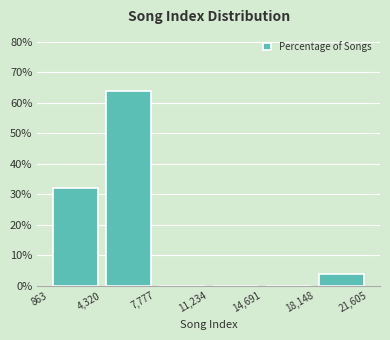

Reading left to right, transcribe this chart: for each bar, give the range it covers on the x-axis and its height. The values are not printed on the chart, so give them approximately, as read against the axis.

863 to 4,320: 32
4,320 to 7,777: 64
7,777 to 11,234: 0
11,234 to 14,691: 0
14,691 to 18,148: 0
18,148 to 21,605: 4